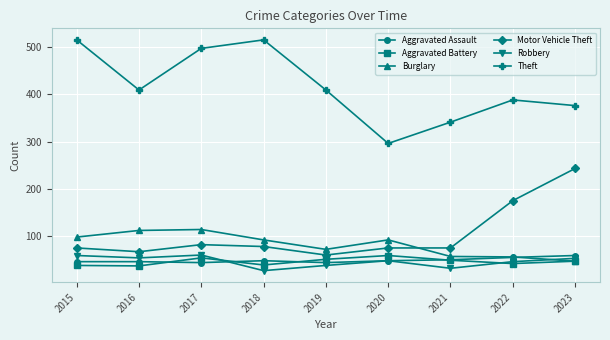

The value of Theft at 2019 is 409. True or false?

True